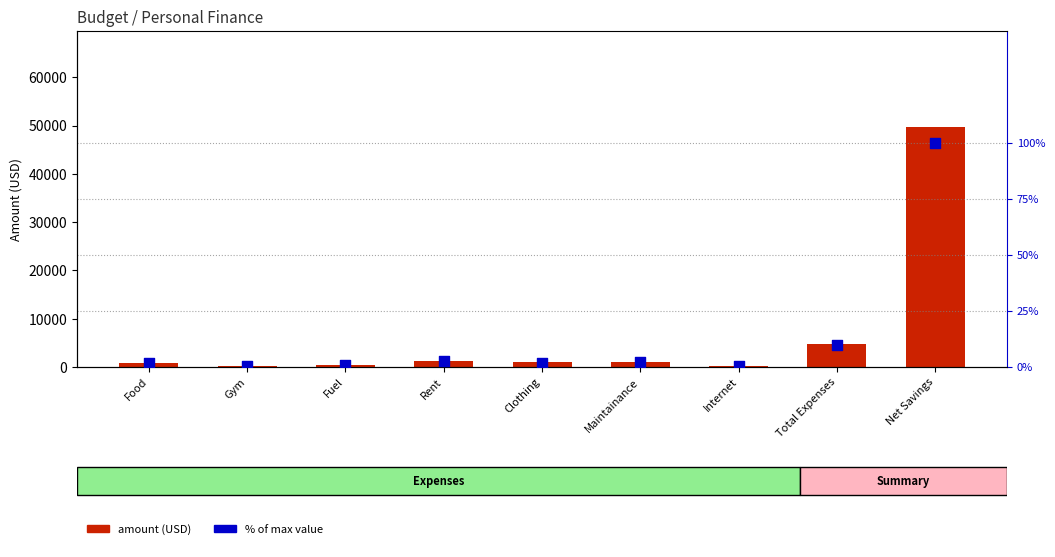

Which series contains the lowest Y value?

% of max value